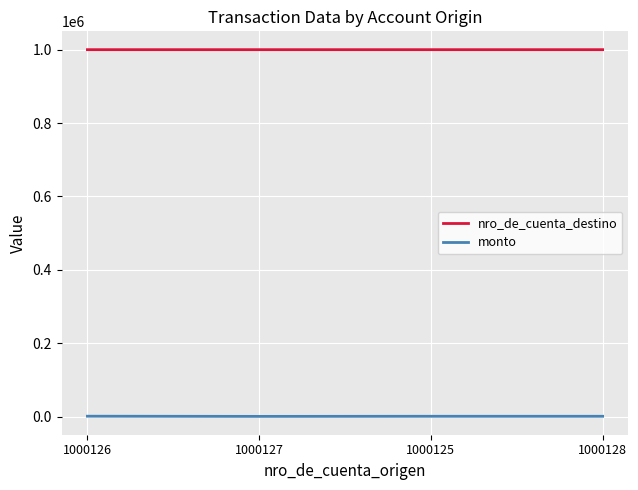

How many series are shown in this chart?

2